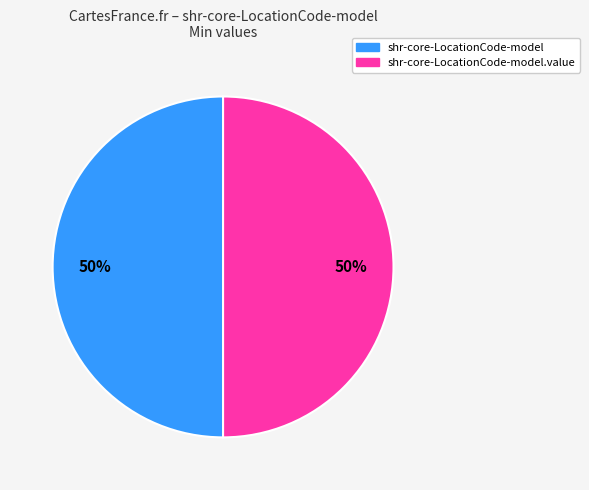

How many slices are in this pie chart?

2